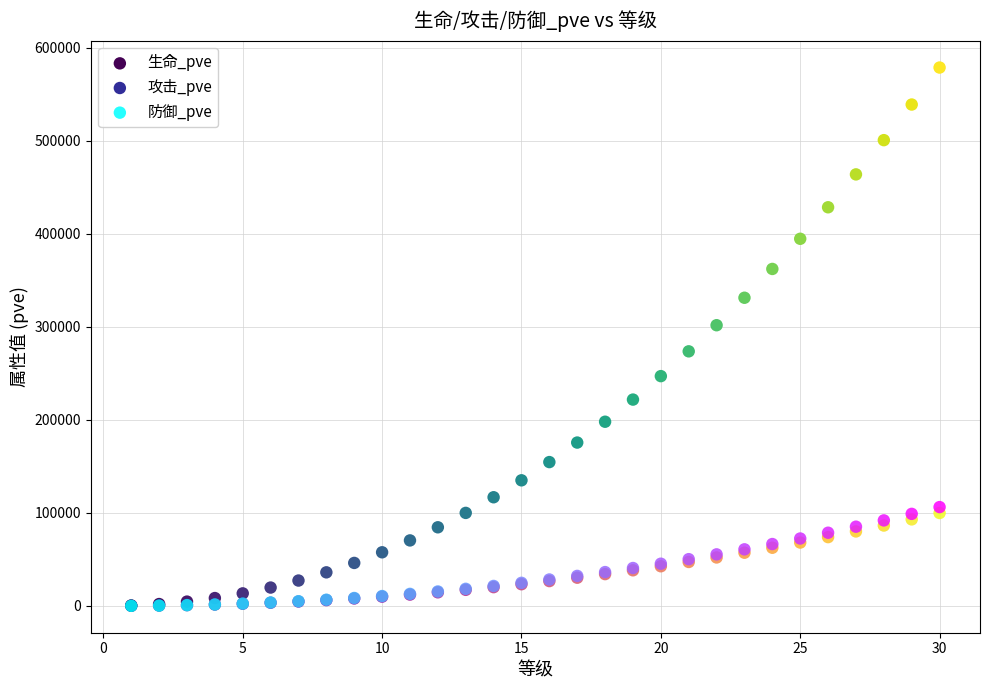

What are all the series names shown in the legend?

生命_pve, 攻击_pve, 防御_pve